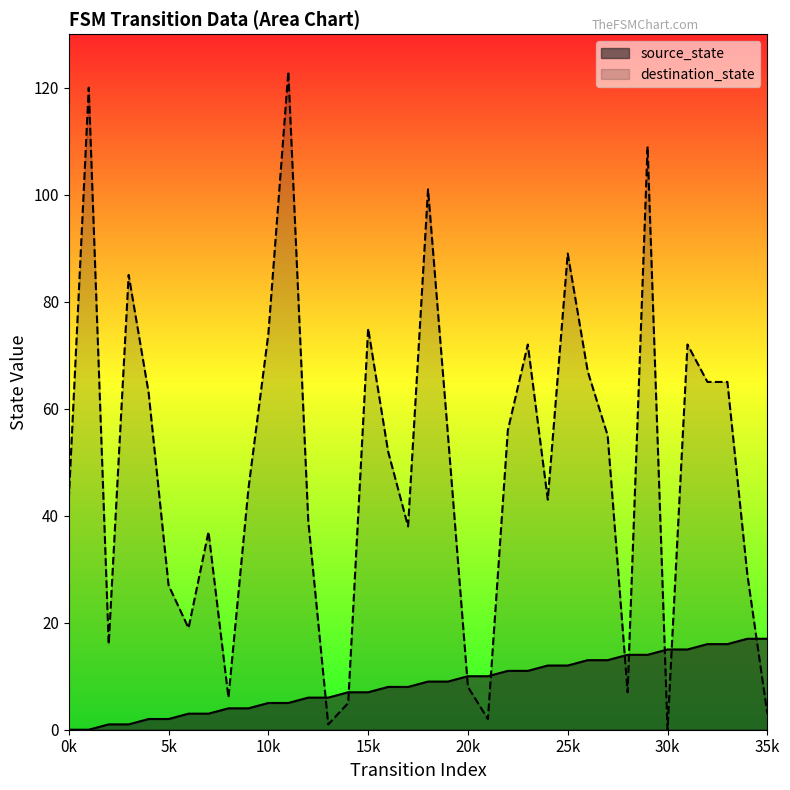

Is the value of source_state at 4 greater than the value of destination_state at 7?

No